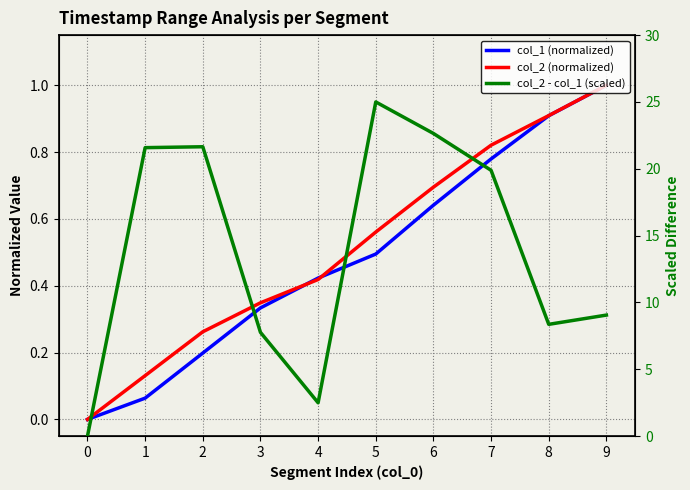

Is the value of col_2 - col_1 (scaled) at 2 greater than the value of col_2 (normalized) at 8?

Yes